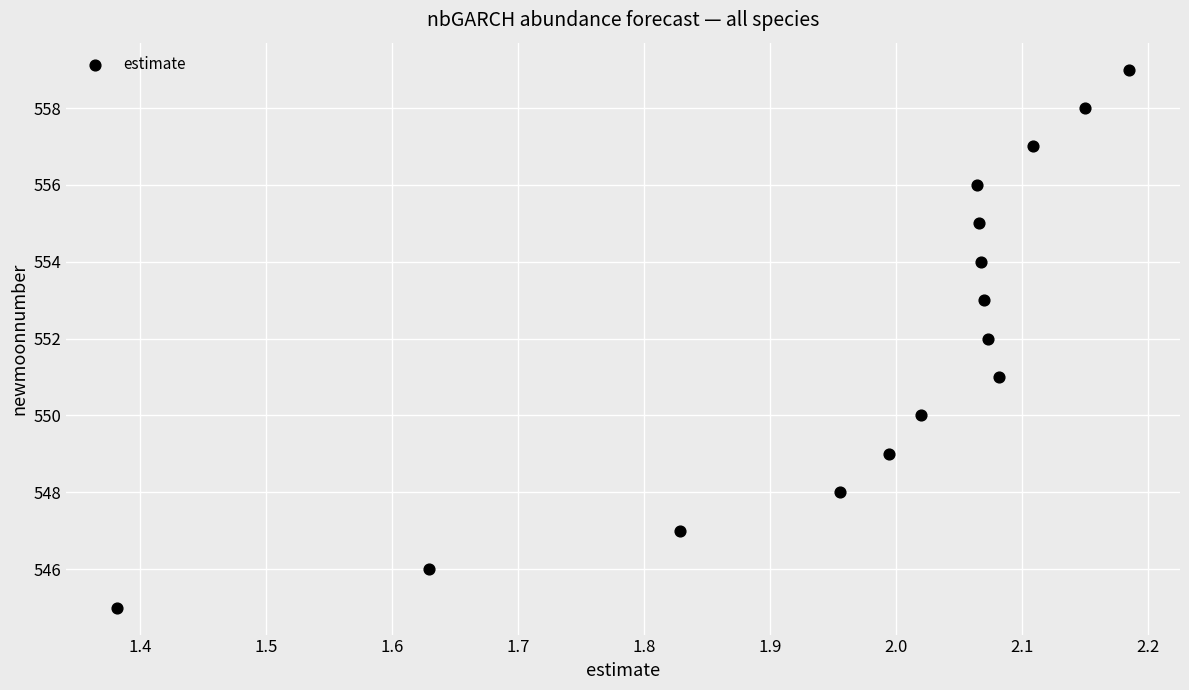

What is the range of Y values (max minus min)?

14